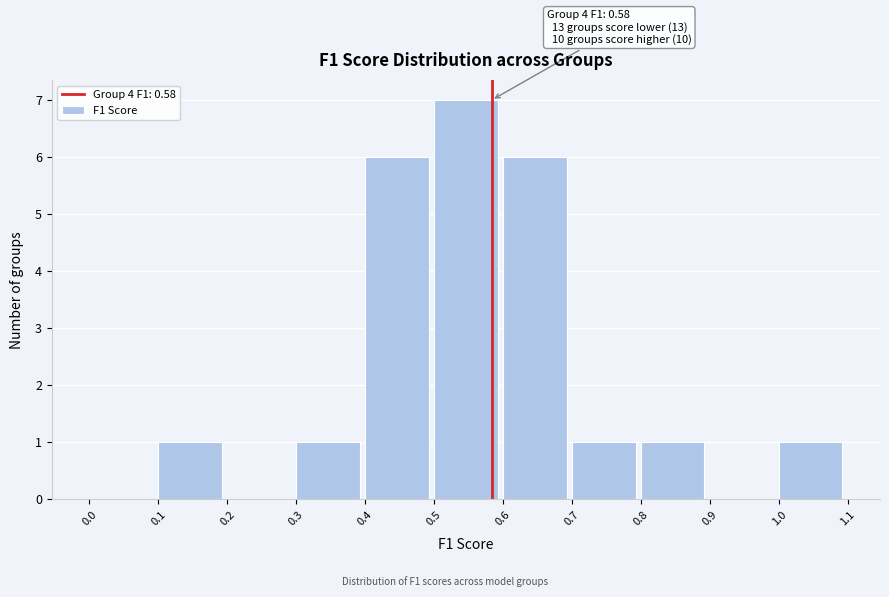

Over which range of the x-axis is the bar tallest?

0.5 to 0.6